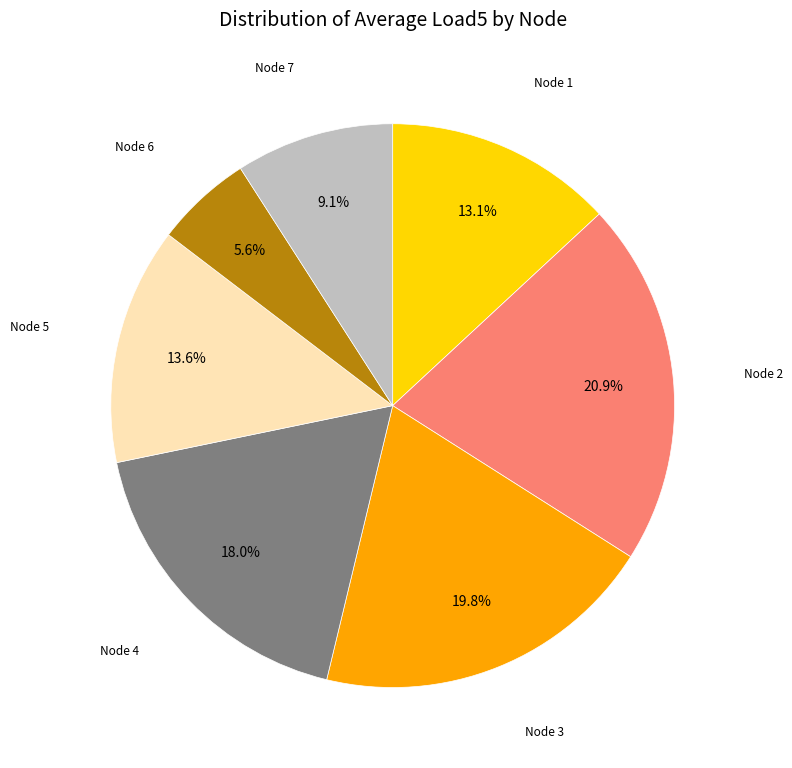

What portion of the pie excludes Node 4?

82.0%